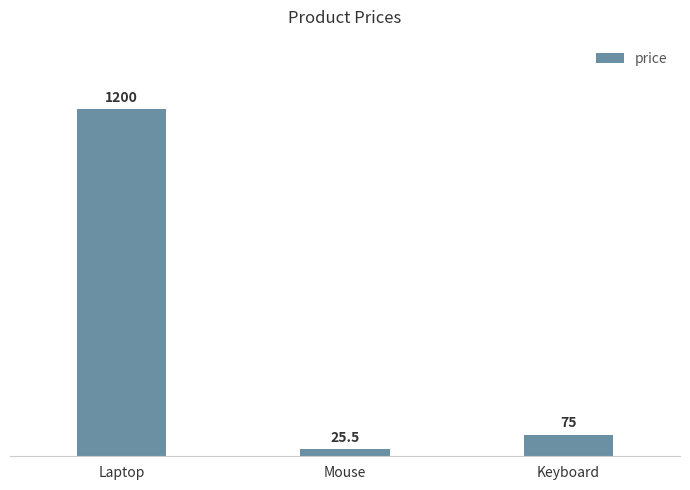

The chart shows a value of 1200.0 at Laptop. True or false?

True